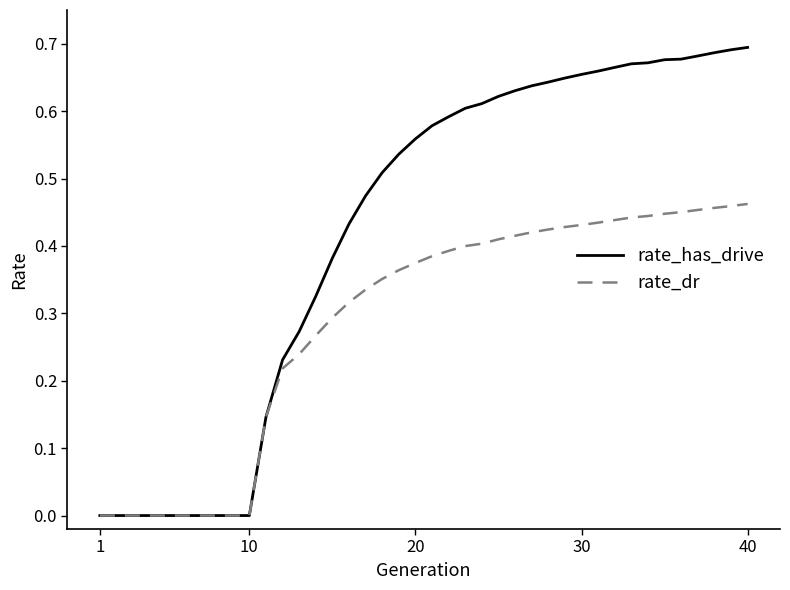

List the series in order of their overall mean, highest first.

rate_has_drive, rate_dr